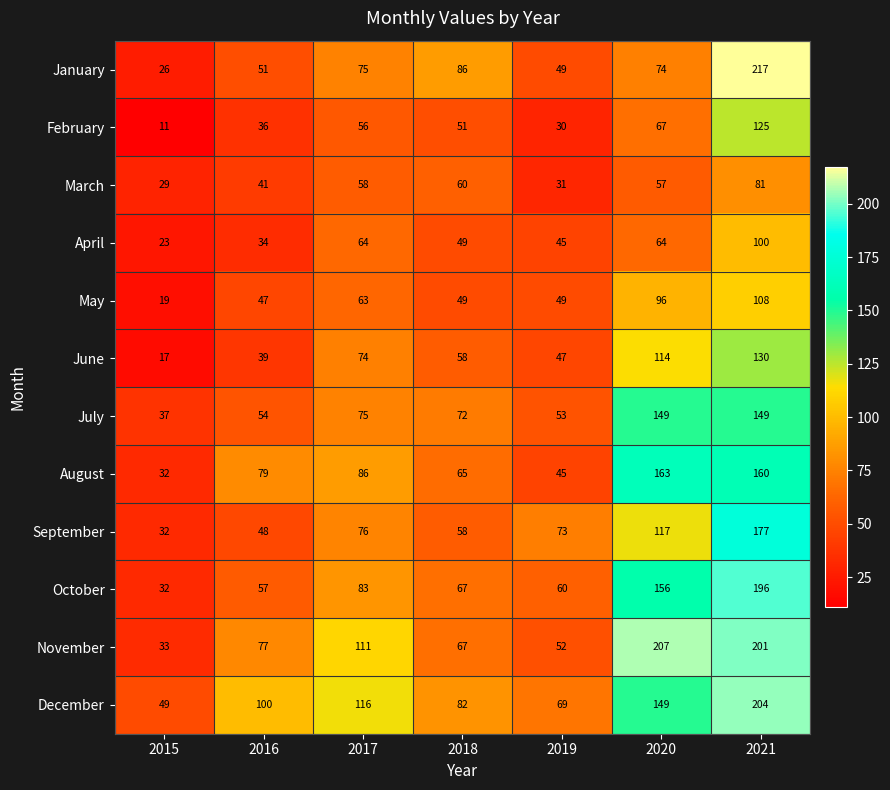

At how many categories does at least one series exceed 173?

2